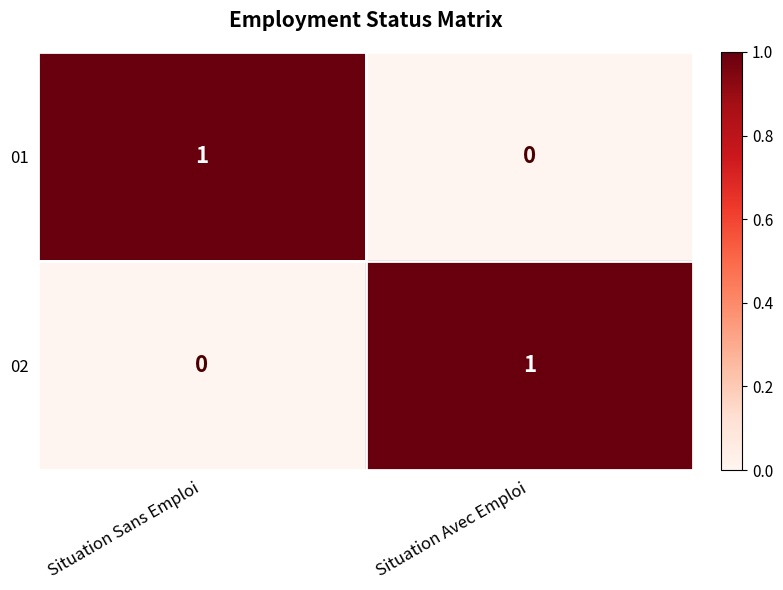

Rank the categories by 02 value from highest to lowest.

Situation Avec Emploi, Situation Sans Emploi